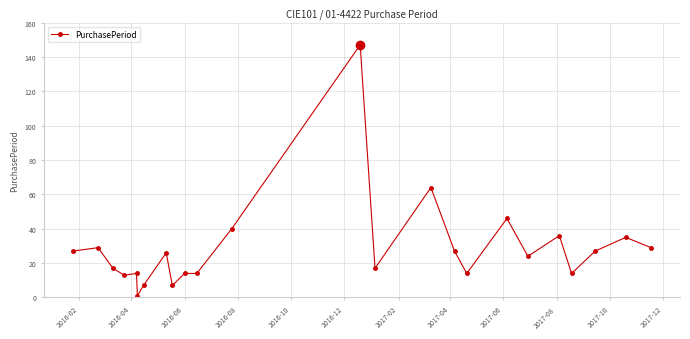

True or false: there are more than 0 points higher than both neighbors.

True